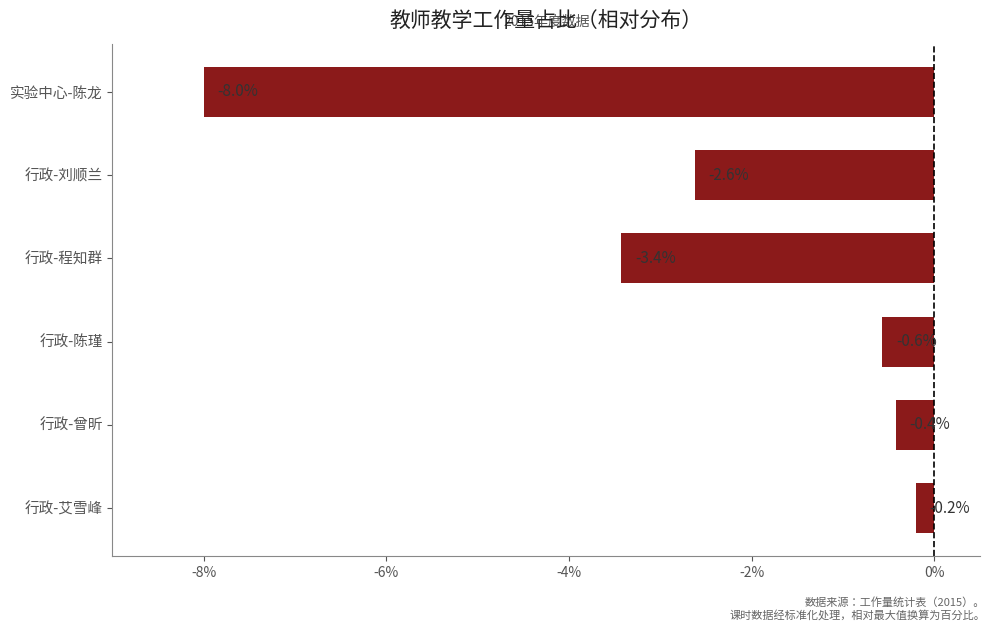

What is the difference between the second highest and second lowest values?

3.0